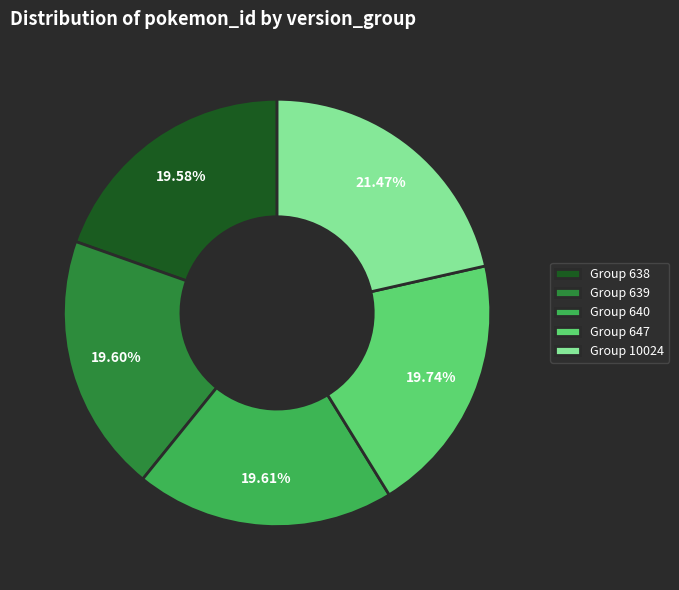

Is the sum of Group 10024 and Group 640 greater than half?

No